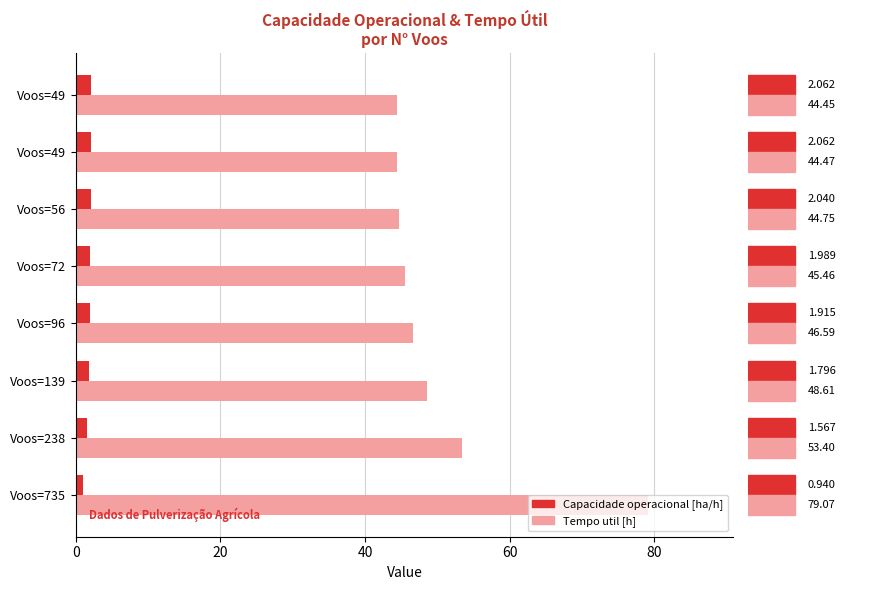

What are all the series names shown in the legend?

Capacidade operacional [ha/h], Tempo util [h]